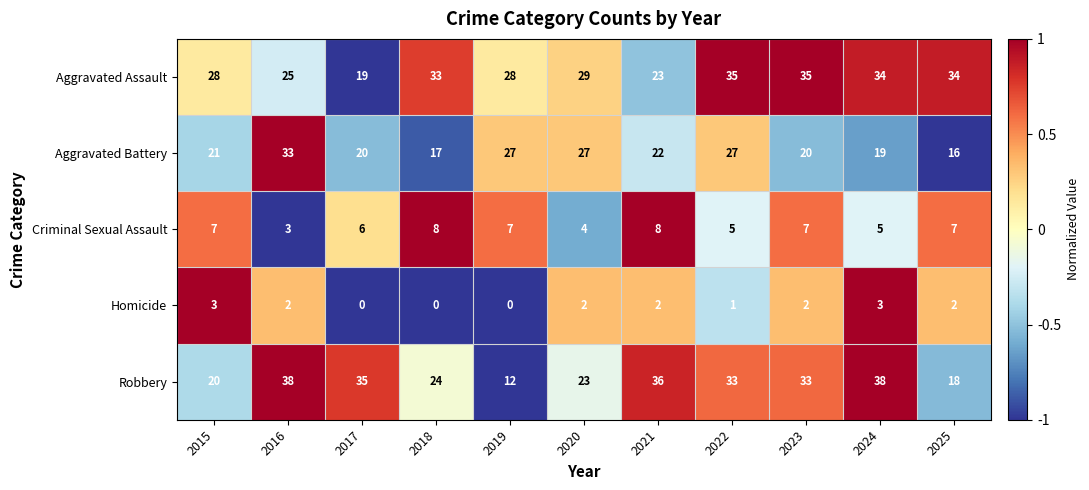

What is the total value across all series at 2019?

74